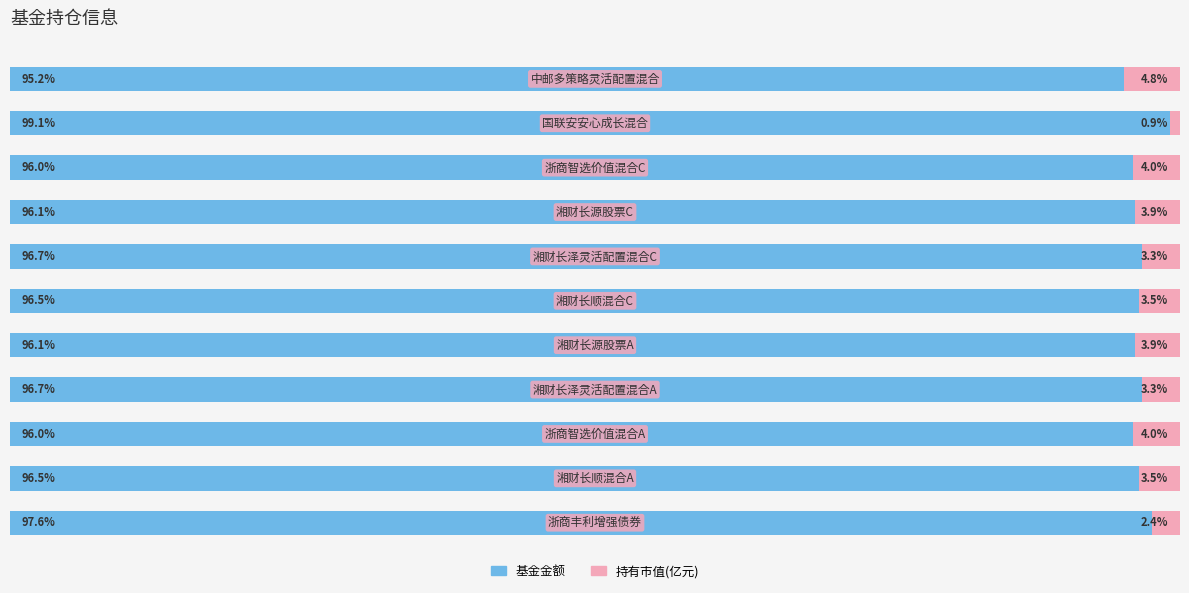

Where does the 持有市值(亿元) series first go above 3?

1